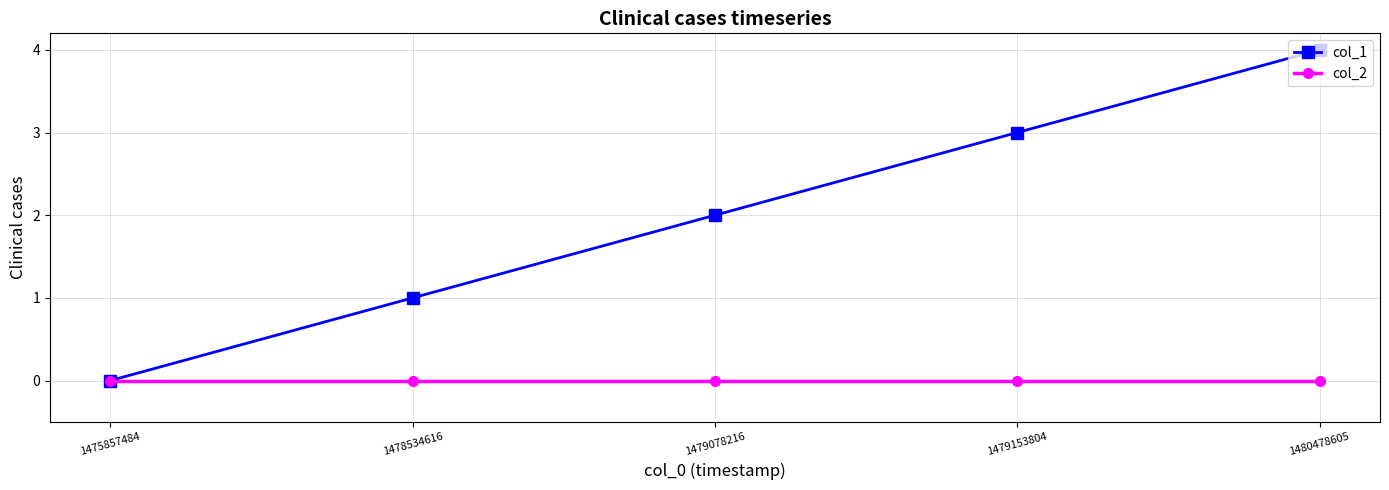

What is the maximum value shown in the chart?

4